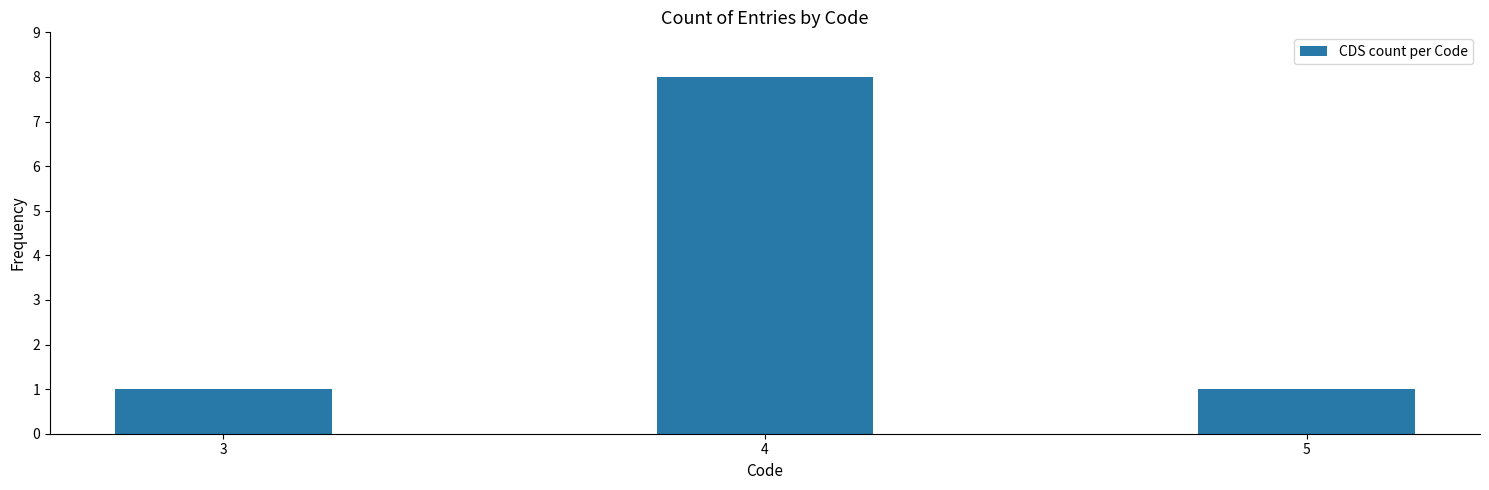

What is the value of the 1st bar from the left?

1